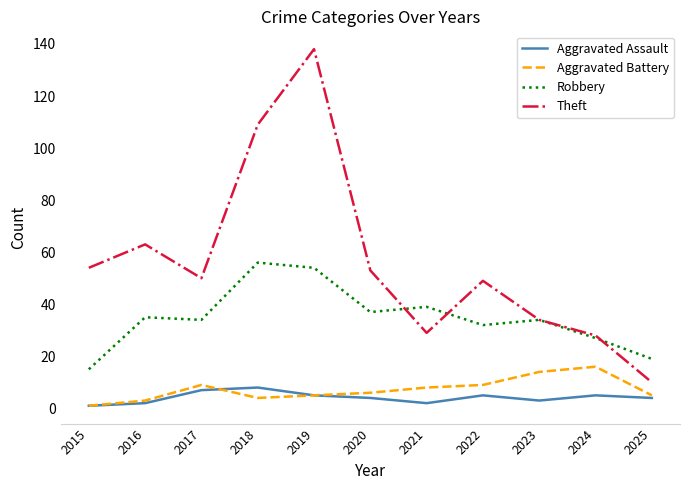

At which category does Aggravated Battery reach its first local peak?

2017